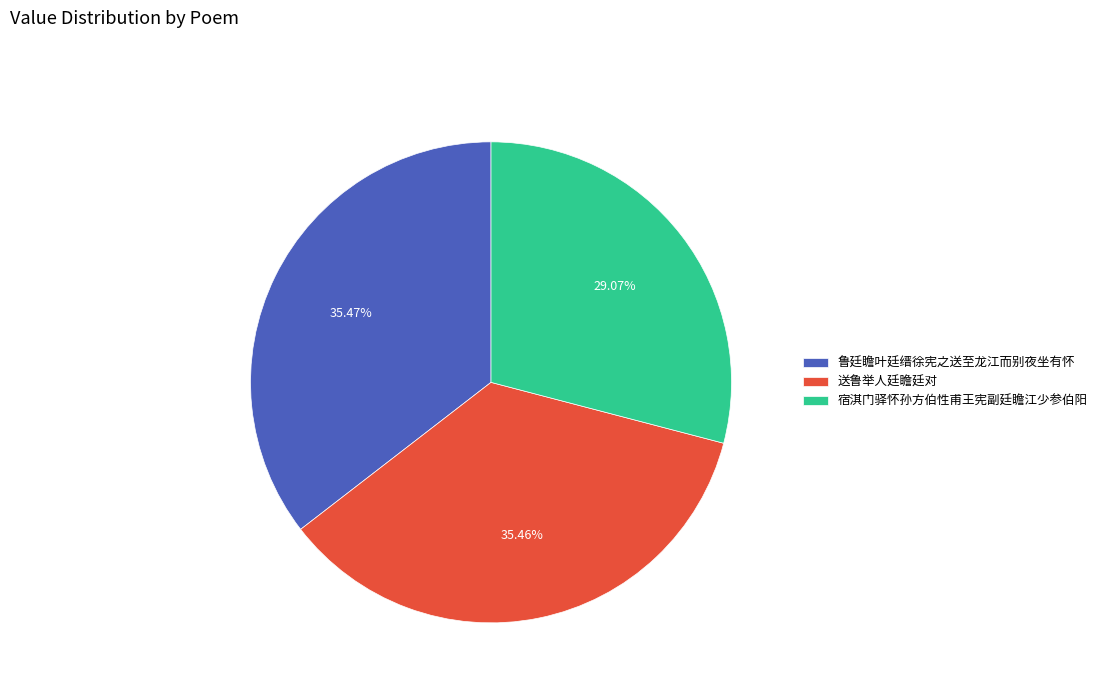

Which slice is the smallest?

宿淇门驿怀孙方伯性甫王宪副廷瞻江少参伯阳